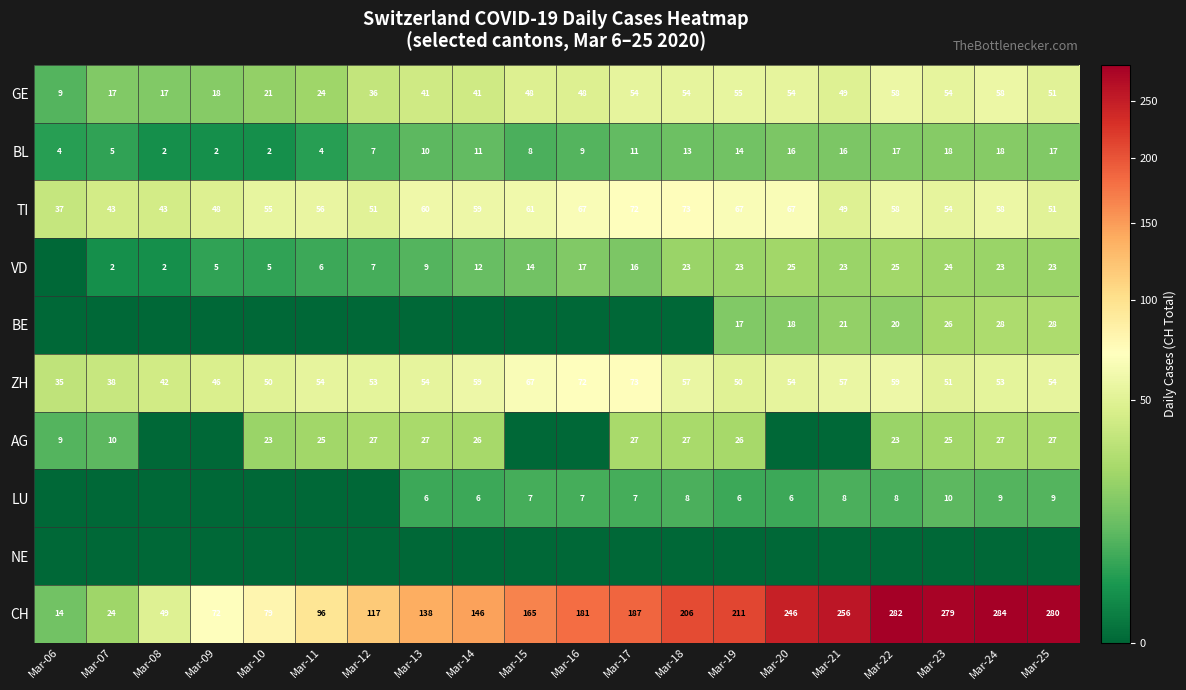

Is it true that ZH equals 51 at Mar-23?

True